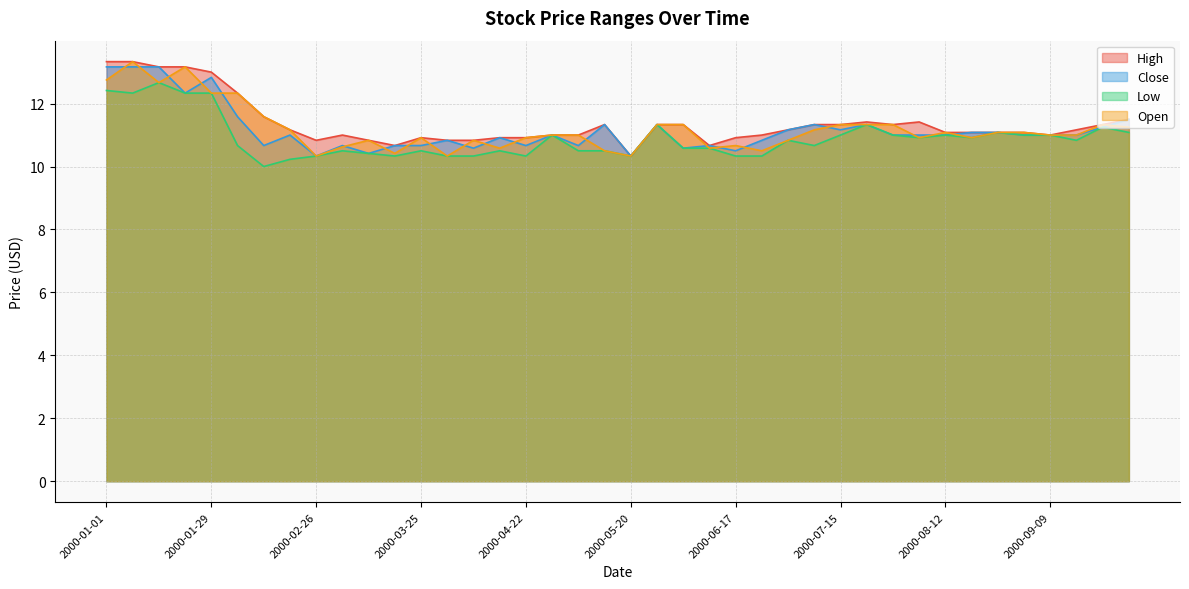

True or false: Close and High intersect in this chart.

False